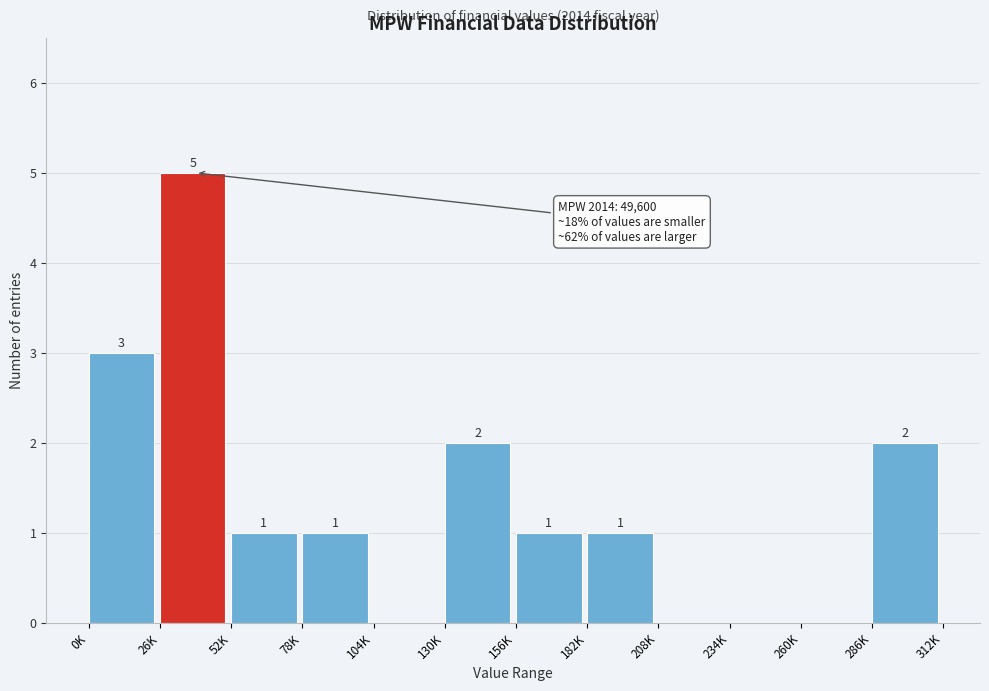

Reading left to right, list all the values displayed in this chart.

0K=3	26K=5	52K=1	78K=1	104K=0	130K=2	156K=1	182K=1	208K=0	234K=0	260K=0	286K=2